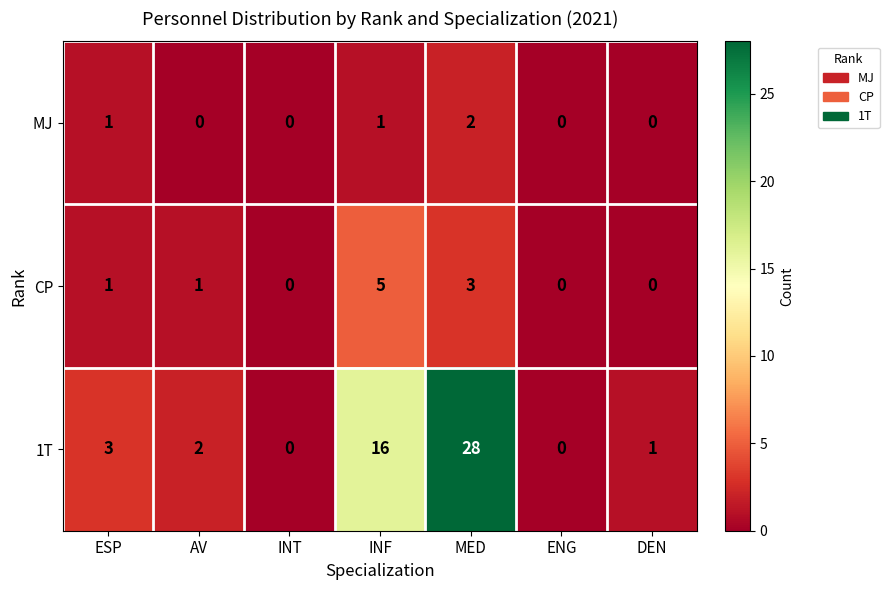

Is it true that CP equals -3 at INT?

False